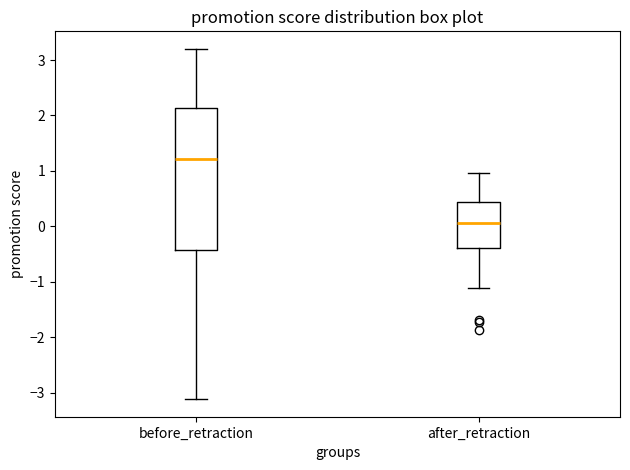

Reading left to right, transcribe this box plot: for each box, give where its median line is, the range the box spans, and where its two whiskers end, as read against the y-axis. The values are not printed on the chart, so give them approximately, as read against the axis.

before_retraction: median 1.2, box -0.4 to 2.1, whiskers -3.1 to 3.2
after_retraction: median 0.1, box -0.4 to 0.4, whiskers -1.1 to 1.0